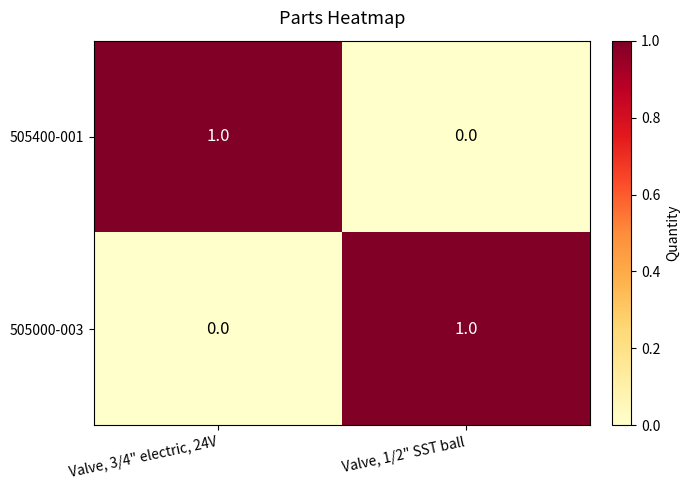

Reading left to right, list all the values displayed in this chart.

505400-001: 1	0
505000-003: 0	1